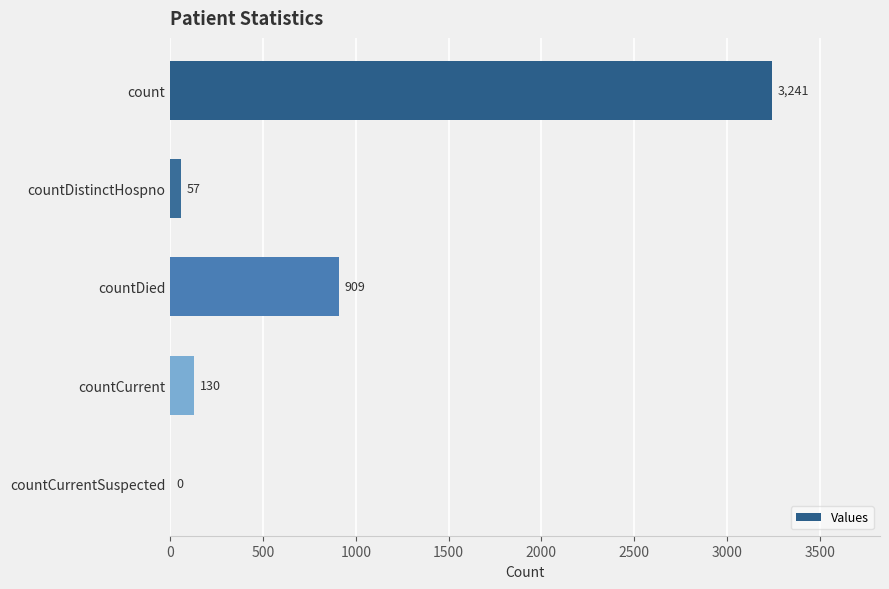

True or false: the data shows 0 at countCurrentSuspected.

True